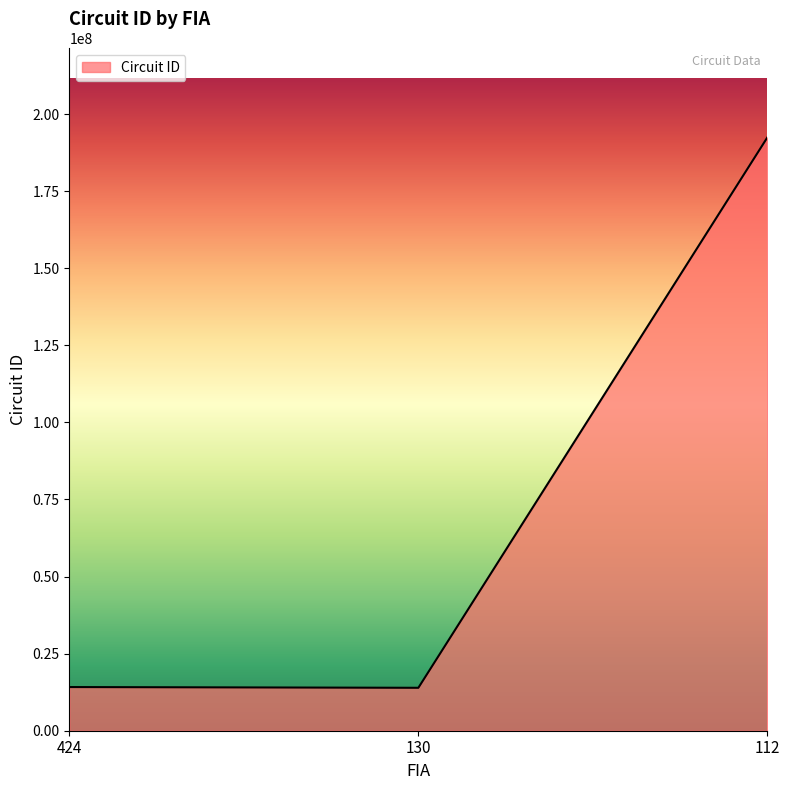

Between 130 and 112, which is larger?

112